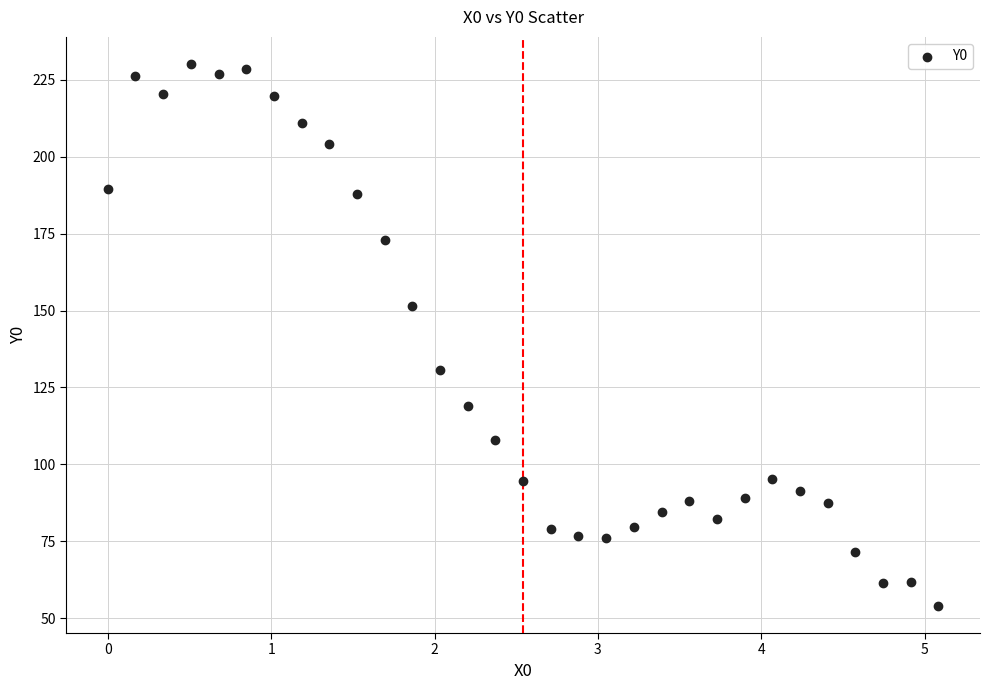

What is the range of X values (max minus min)?

5.1